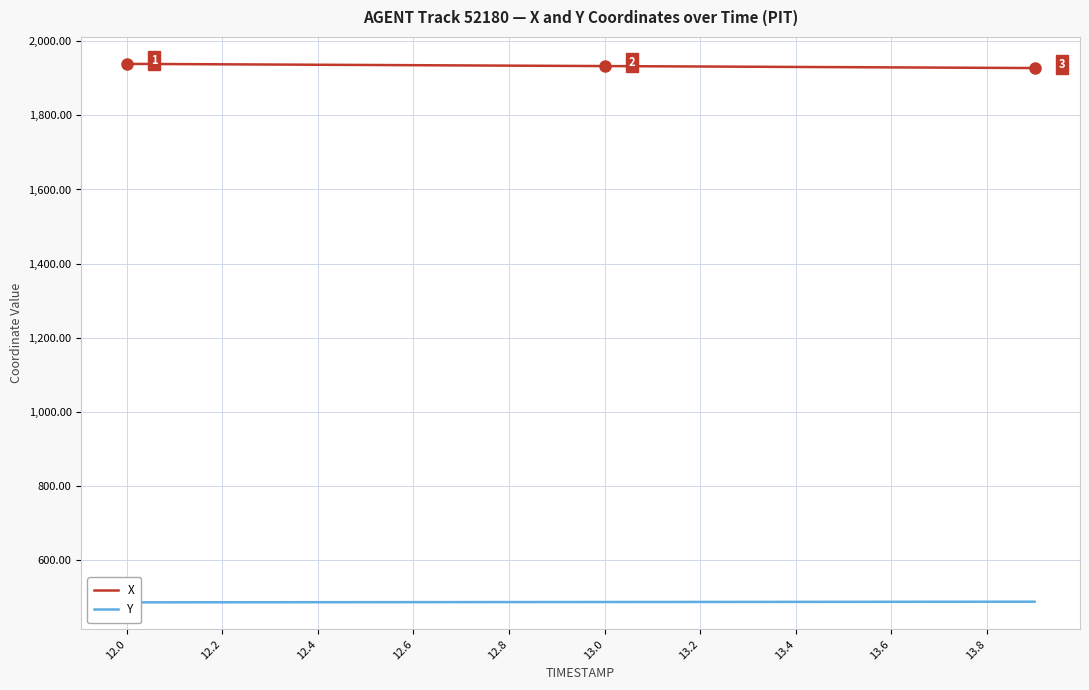

What is the maximum value for X?

1939.0